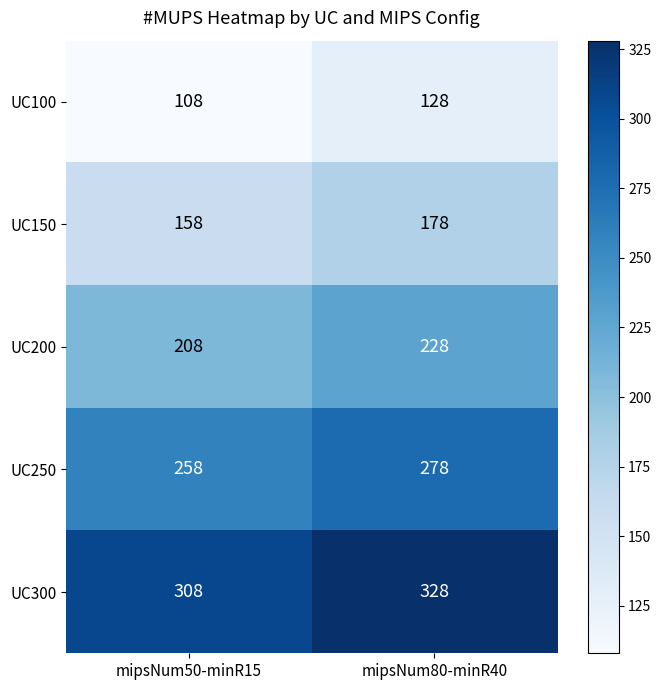

Rank the series by their maximum value, from lowest to highest.

UC100, UC150, UC200, UC250, UC300